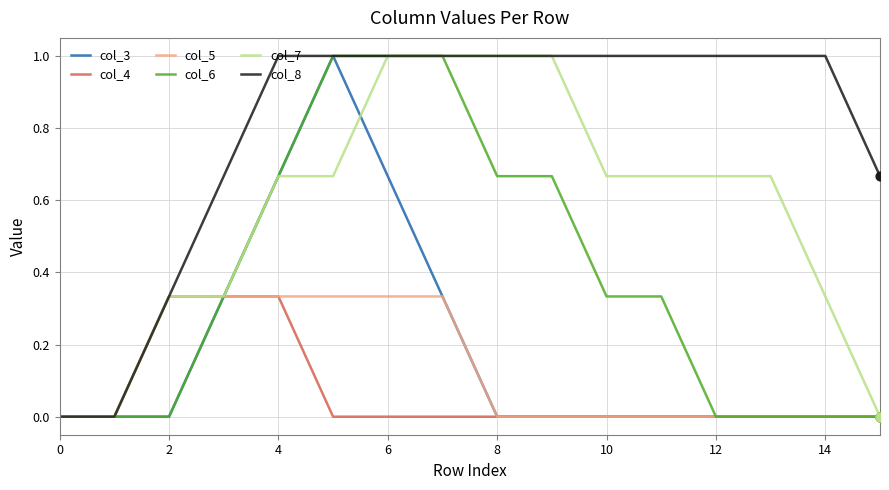

What is the maximum value for col_3?

1.0